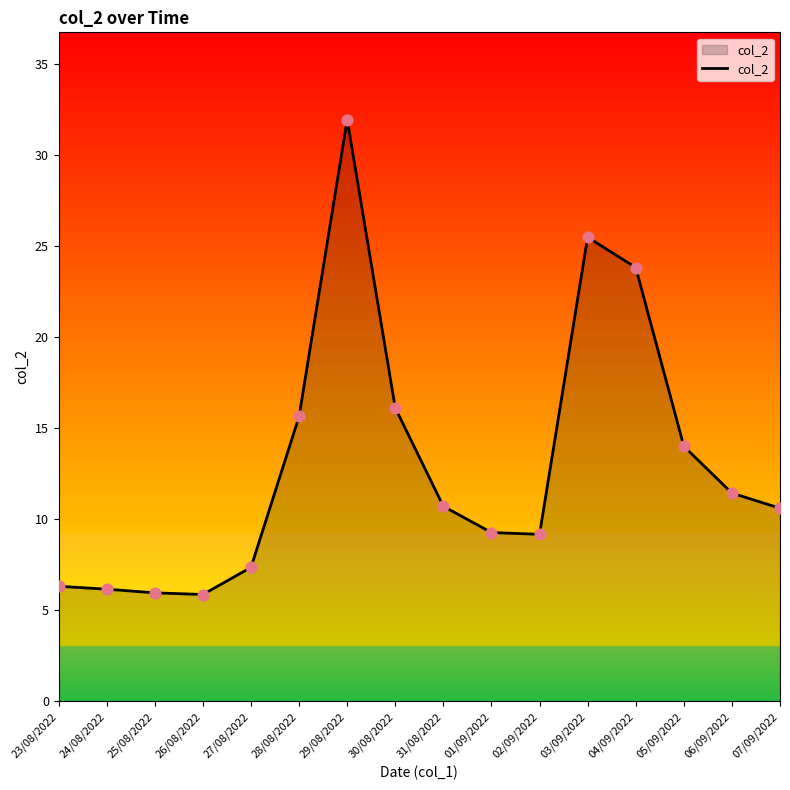

Approximately how many times larger is the value at 02/09/2022 compared to 06/09/2022?

0.8